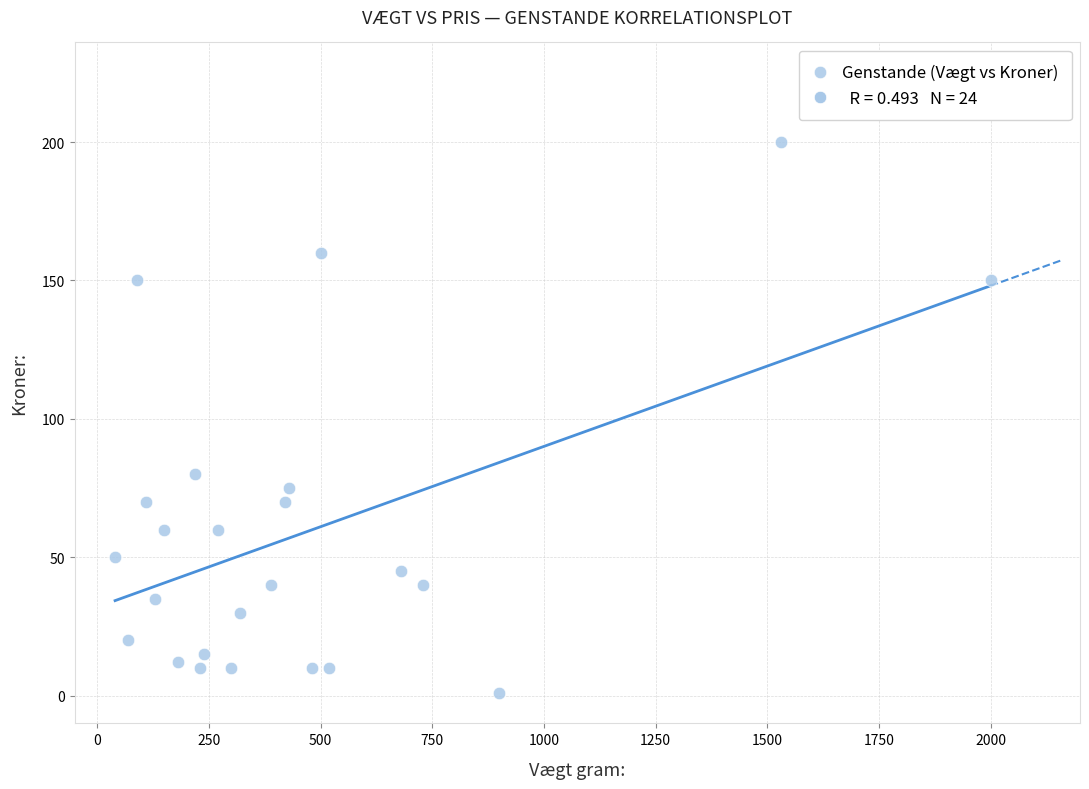

What Y value in the scatter plot is closest to 100?

80